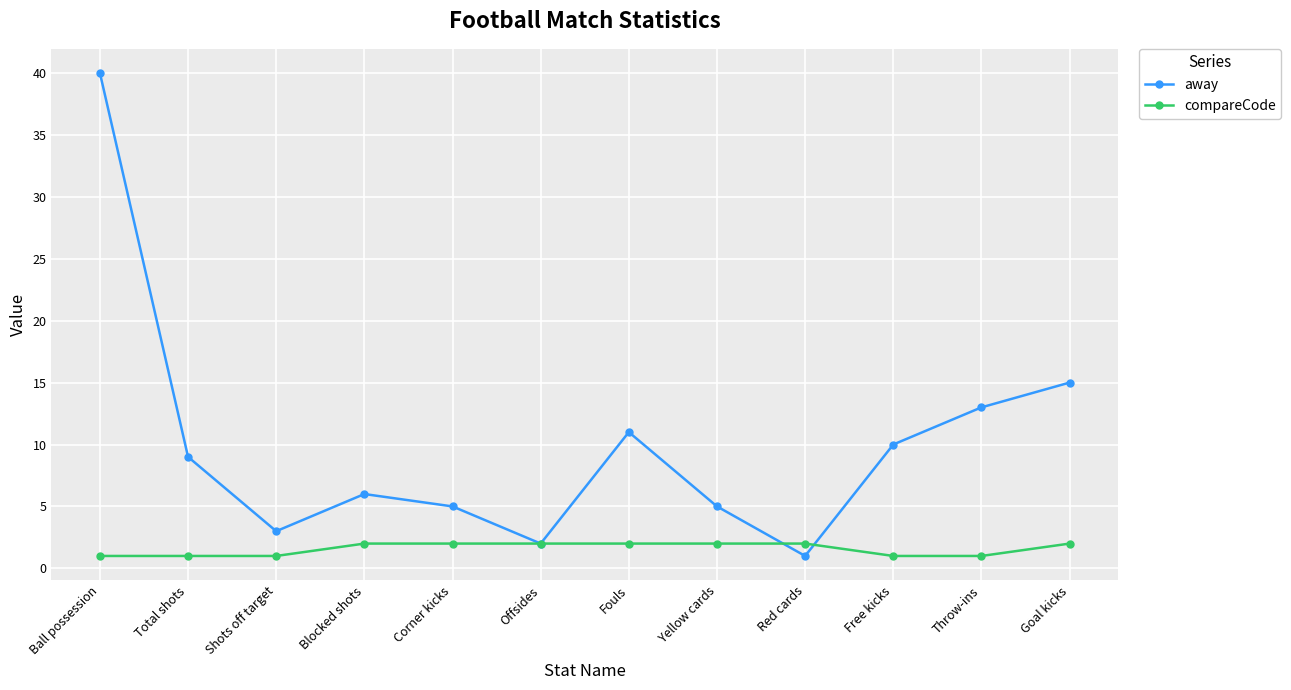

Does the chart display data point markers on the line(s)?

Yes